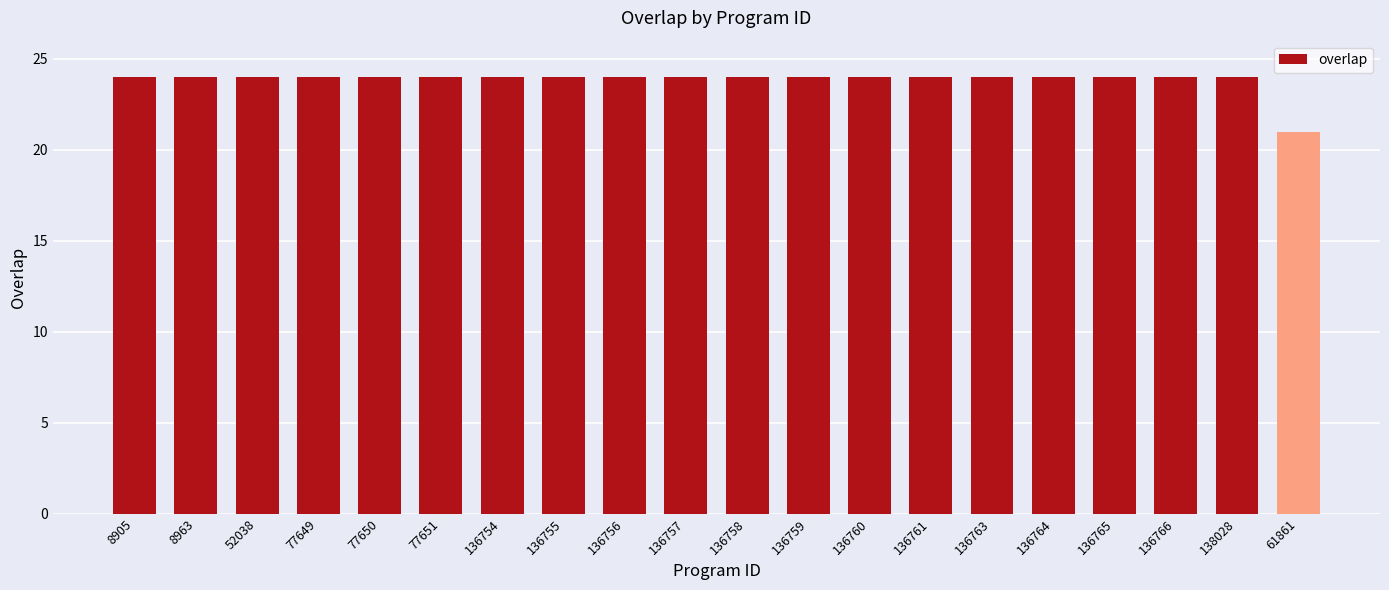

Count the values in the range 24 to 25.

19